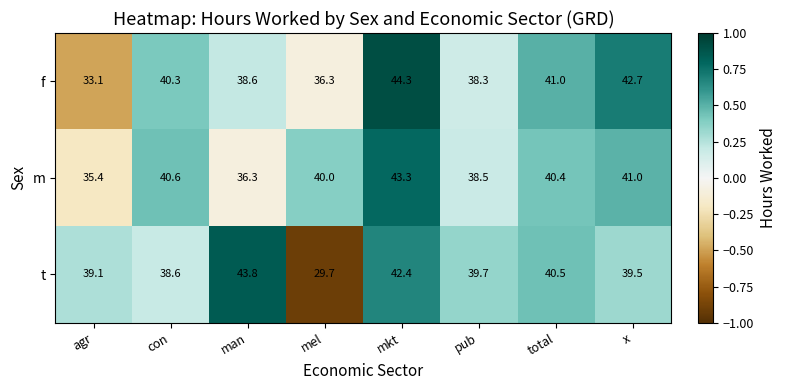

List the series in order of their peak value, lowest first.

m, t, f